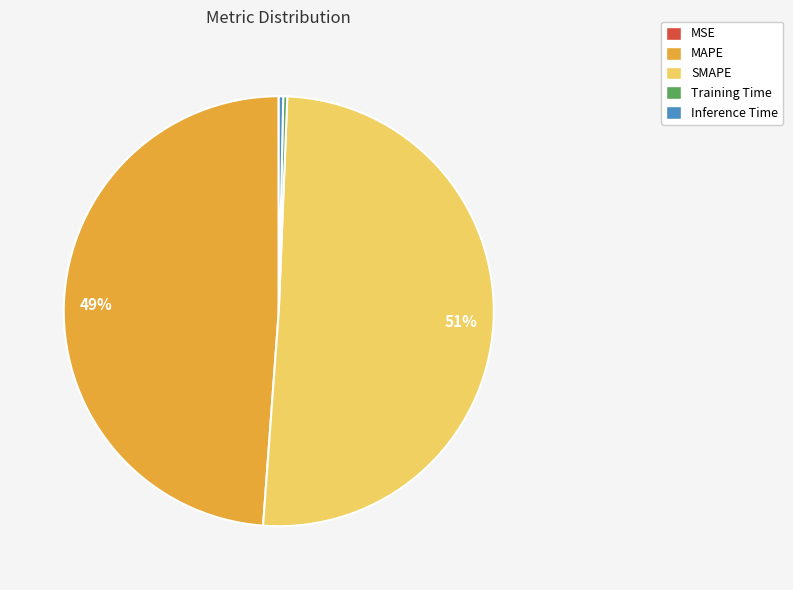

To the nearest percent, what is the average slice percentage?

20%